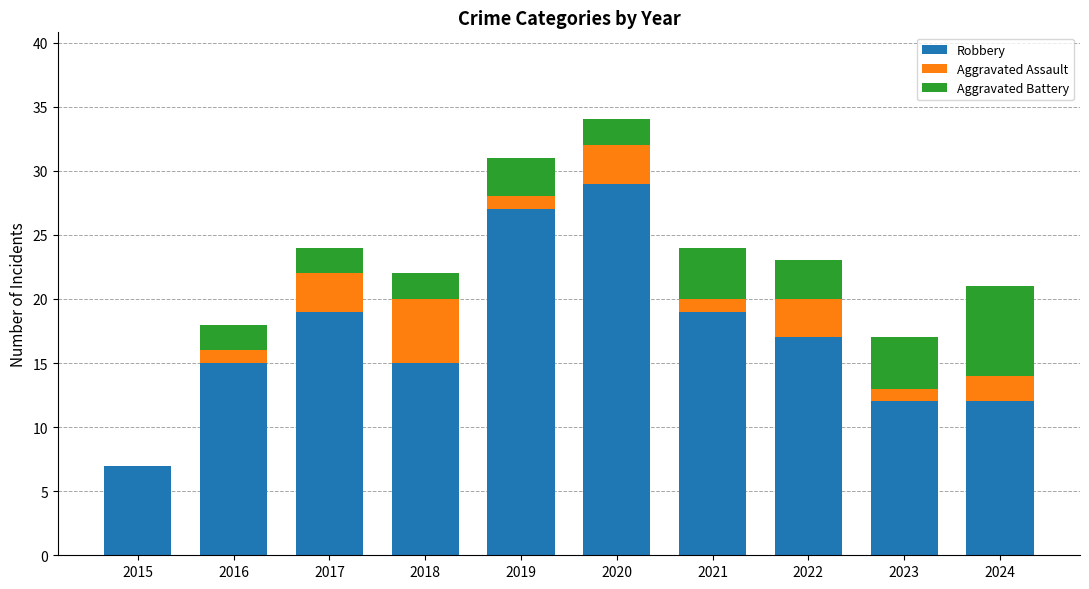

What is the total value across all series at 2018?

22